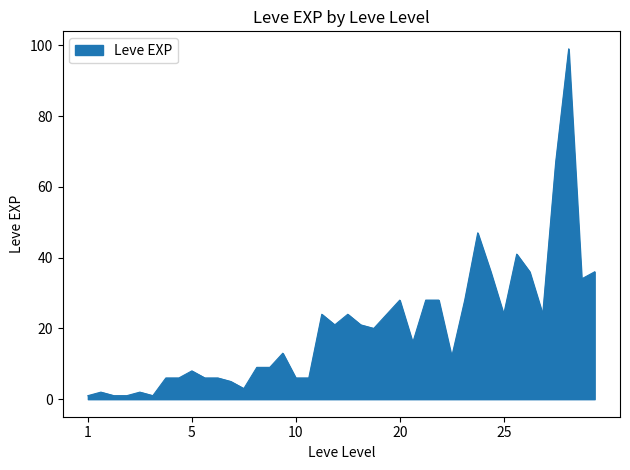

Does the chart have visible grid lines?

No